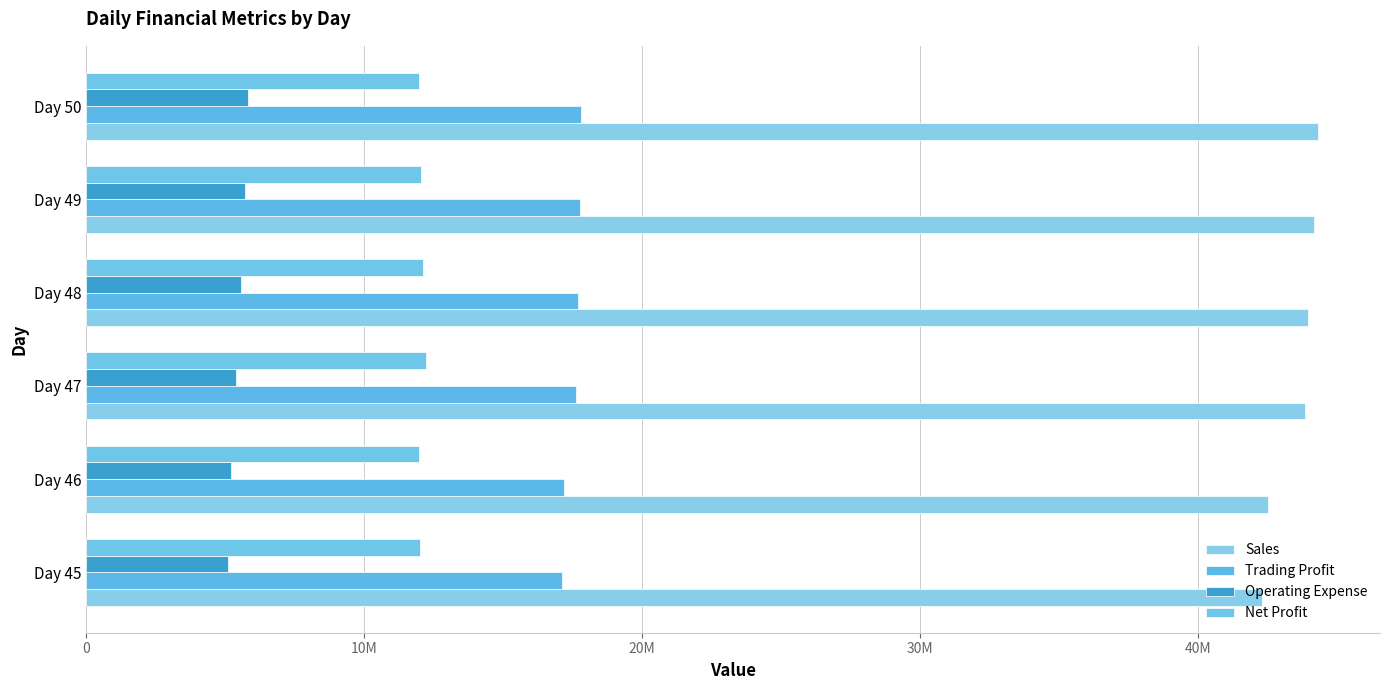

Reading left to right, transcribe all the data shown in this chart.

Sales: 42298600	42486368	43831265	43950435	44159907	44312465
Trading Profit: 17103774	17200341	17613006	17676794	17754169	17802454
Operating Expense: 5090170	5217531	5393904	5554729	5703208	5833683
Net Profit: 12013604	11982810	12219102	12122065	12050961	11968771